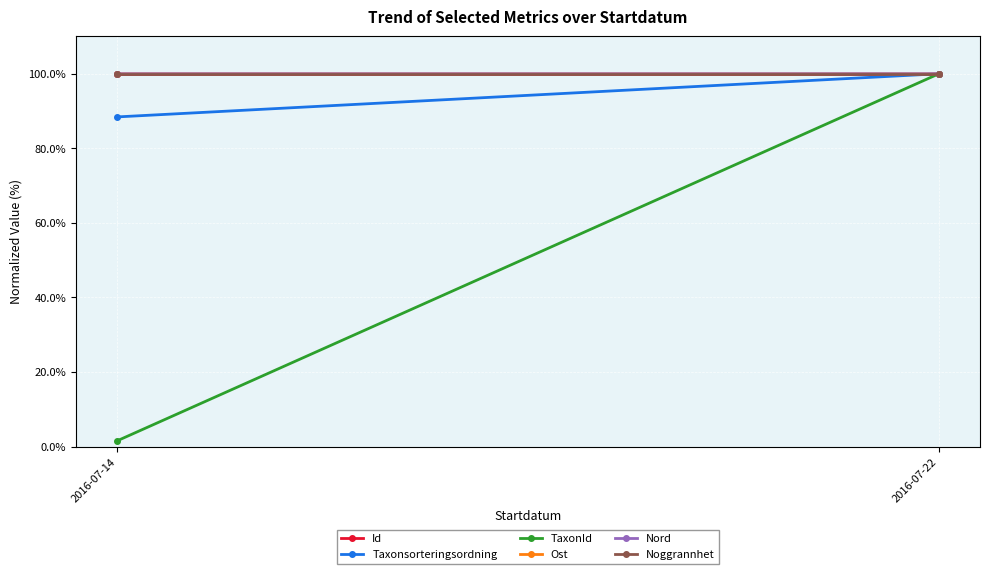

Which category has the lowest value in the Ost series?

2016-07-22